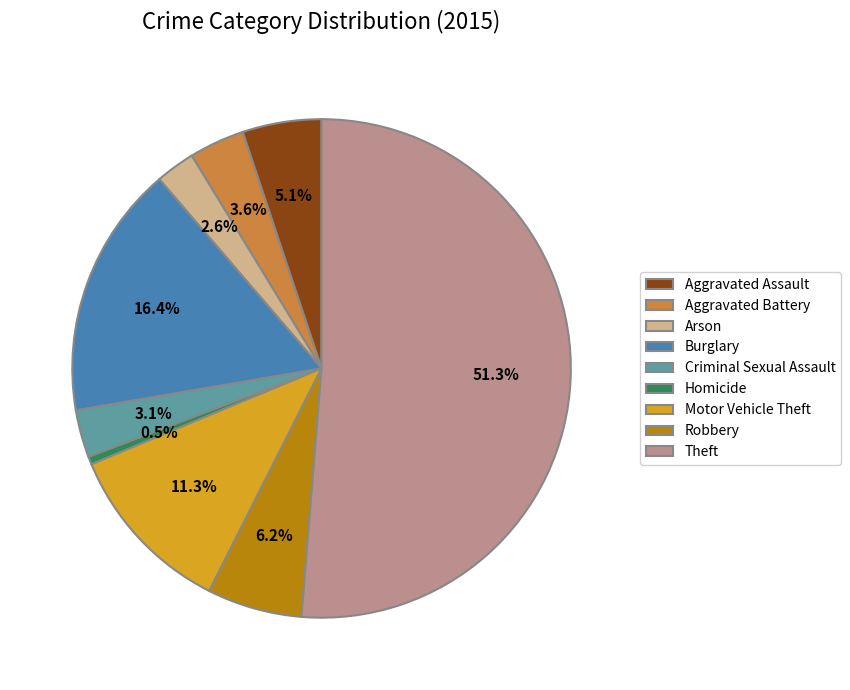

Count the number of slices in the pie.

9